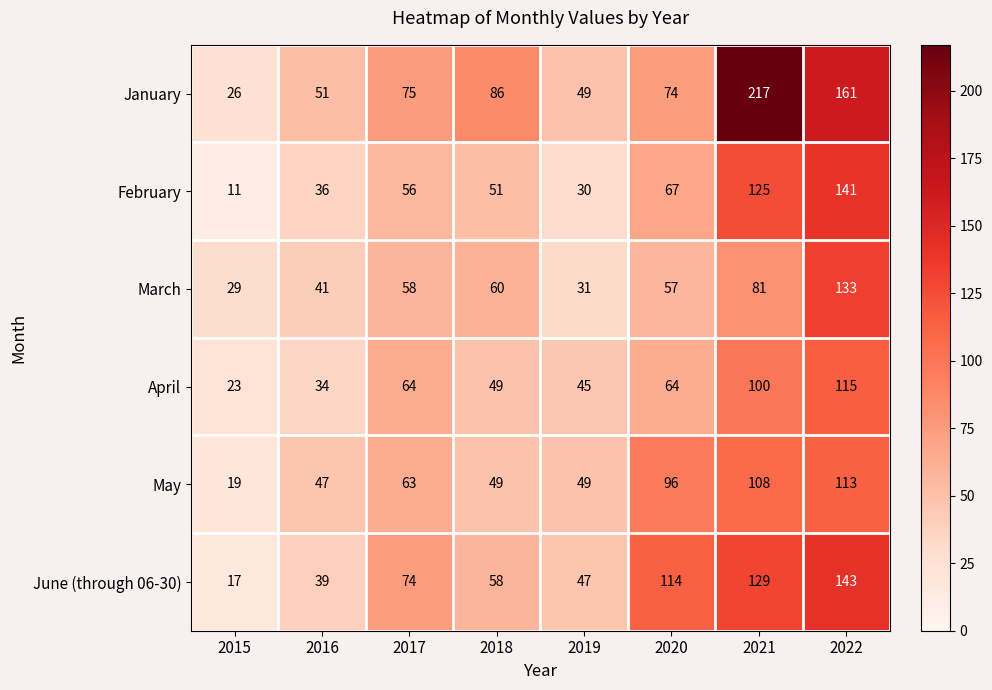

What is the difference between the maximum and minimum values in the May series?

94